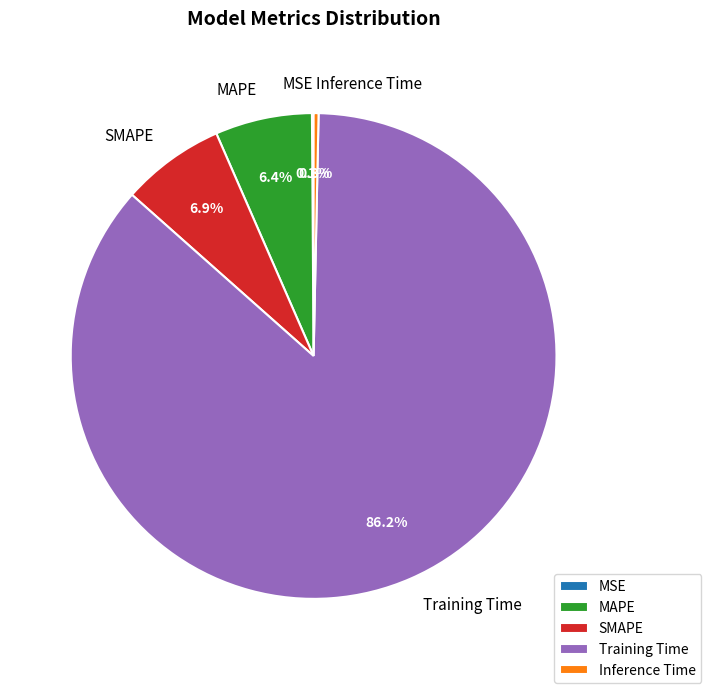

Do Inference Time and SMAPE together represent more than half of the pie?

No